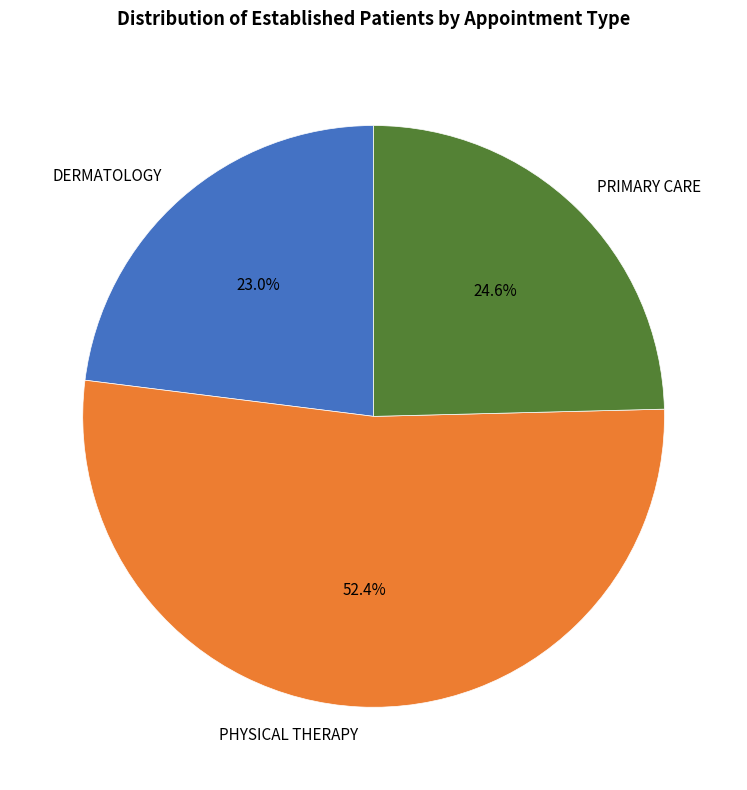

Which category has the biggest portion of the pie?

PHYSICAL THERAPY